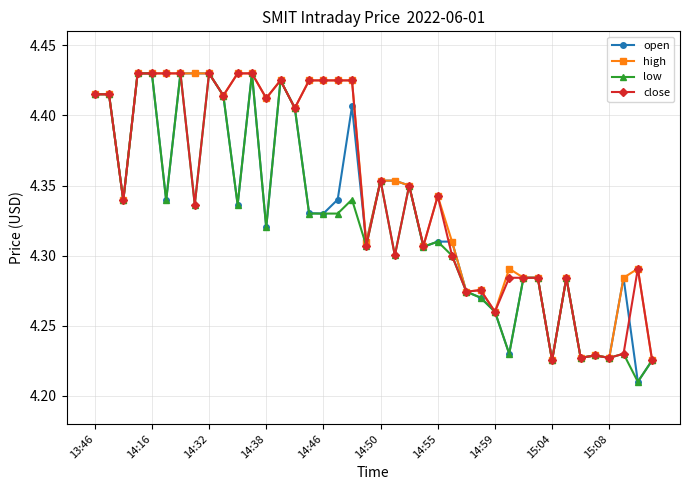

What are all the series names shown in the legend?

open, high, low, close